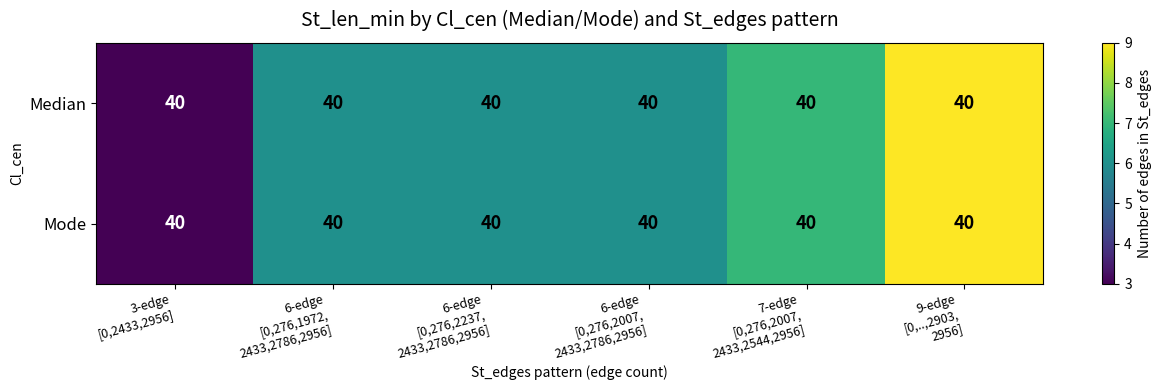

What is the average value of the Mode series?

6